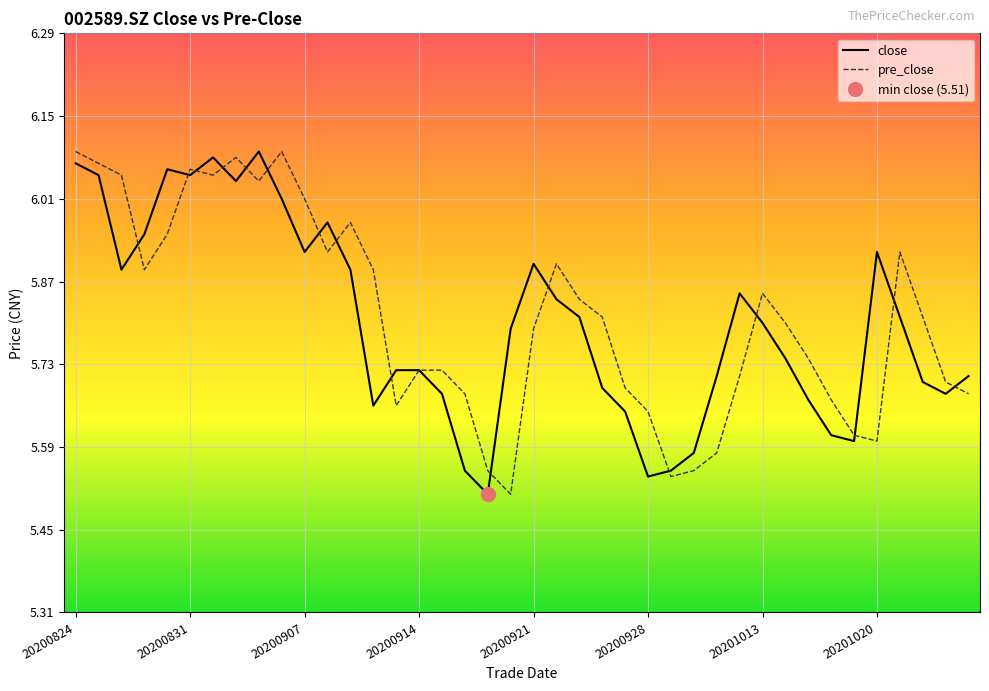

What value does the pre_close series have at 20201014?

5.8